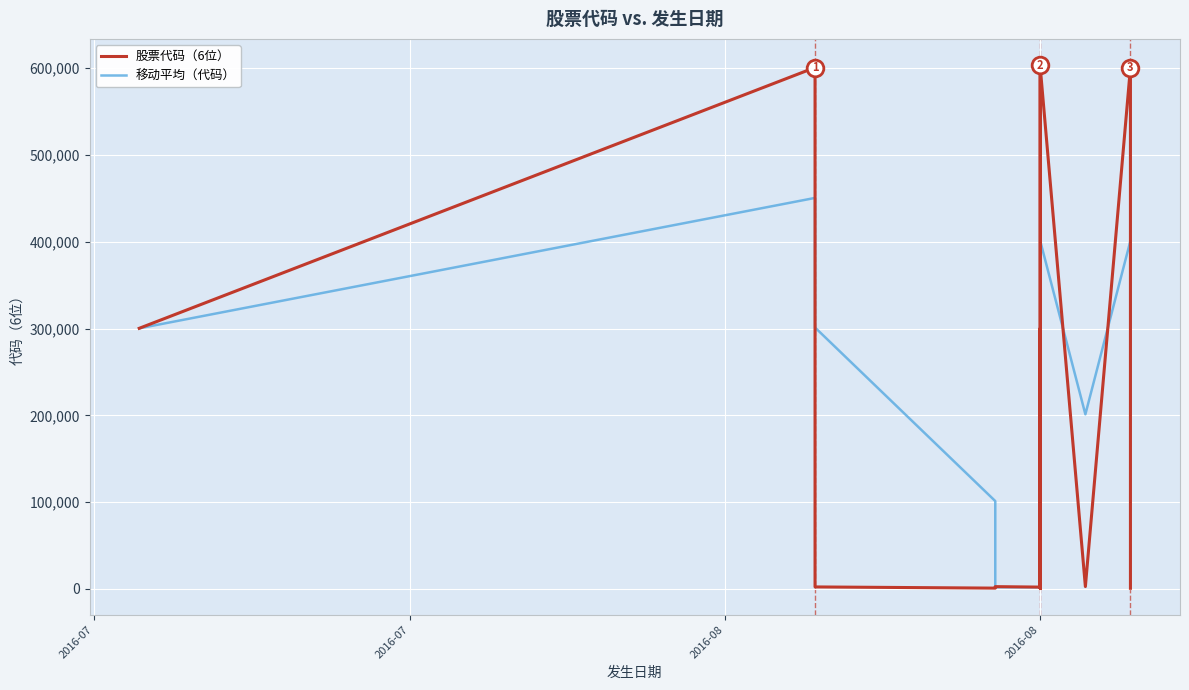

Reading right to left, transcribe all the data shown in this chart.

股票代码（6位）: 756.0	2703.0	600768.0	2716.0	600084.0	839.0	600807.0	603618.0	413.0	300506.0	2695.0	2113.0	2647.0	932.0	2310.0	300459.0	600800.0	300292.0
移动平均（代码）: 201409.0	202062.3	401189.3	201213.0	400576.7	401754.7	401612.7	301512.3	101204.7	101771.3	2485.0	1897.3	1963.0	101233.7	301189.7	400517.0	450546.0	300292.0